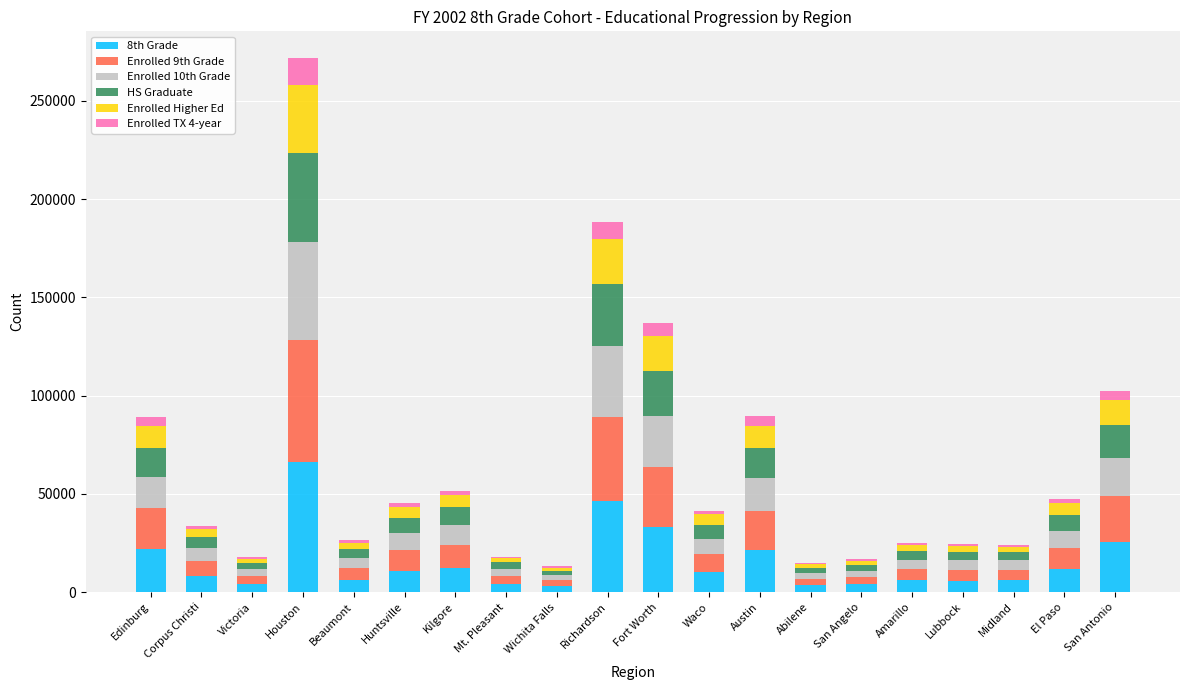

At which category is the sum across all series the highest?

Houston